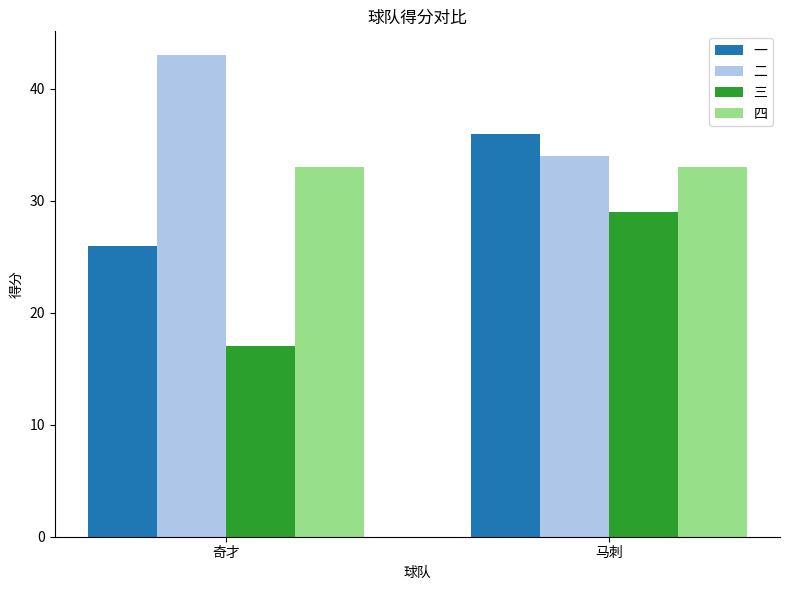

Rank the series by their maximum value, from highest to lowest.

二, 一, 四, 三